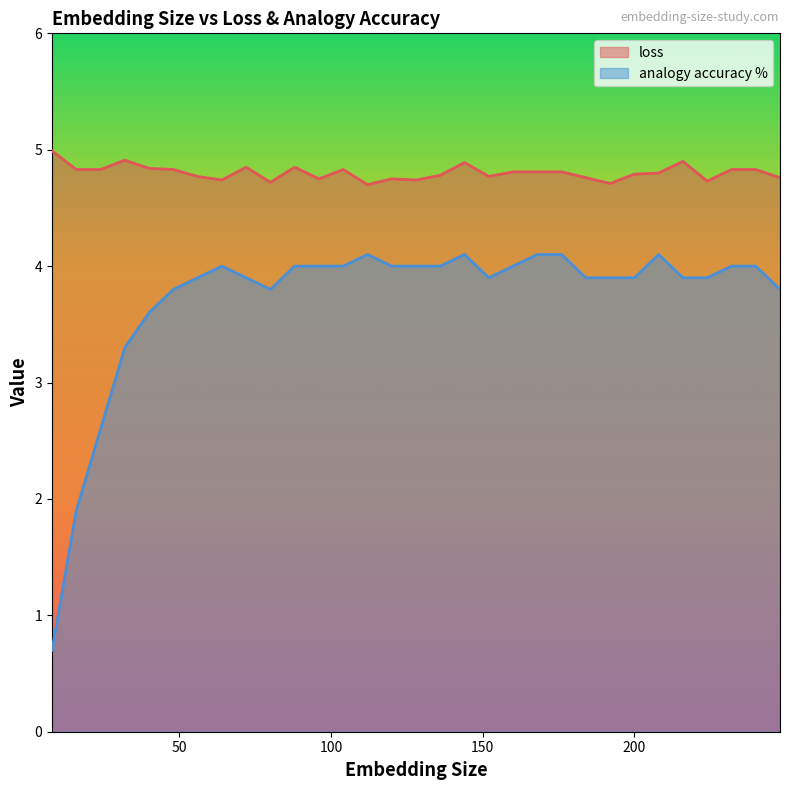

Rank the categories by loss value from highest to lowest.

8, 32, 216, 144, 72, 88, 40, 16, 24, 48, 104, 232, 240, 160, 168, 176, 208, 200, 136, 56, 152, 184, 248, 96, 120, 64, 128, 224, 80, 192, 112